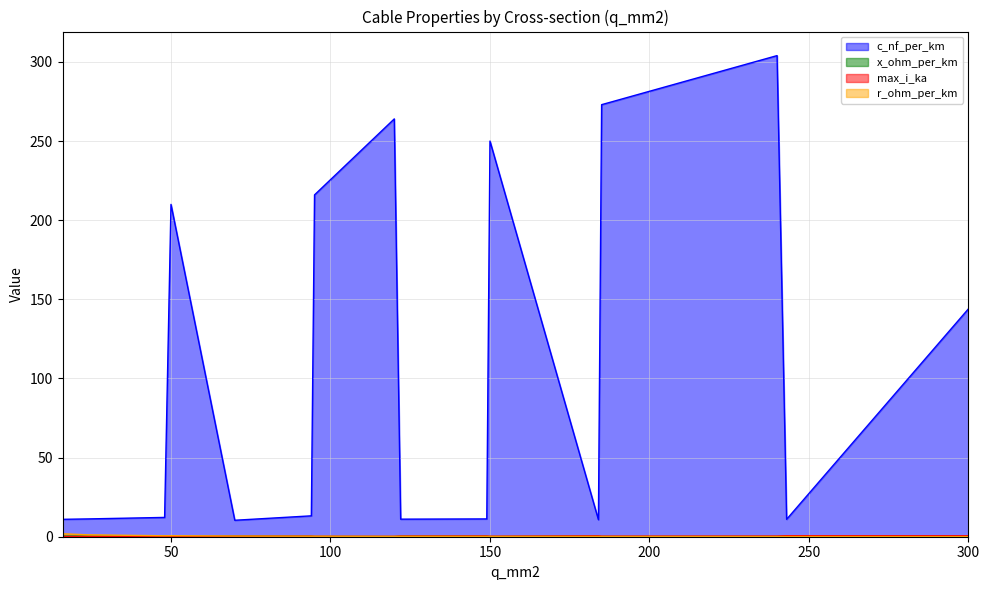

What is the sum of all max_i_ka values?

5.5